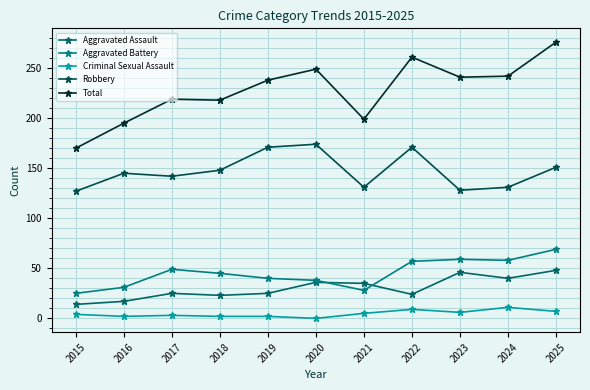

True or false: Criminal Sexual Assault and Aggravated Battery cross at least once.

False